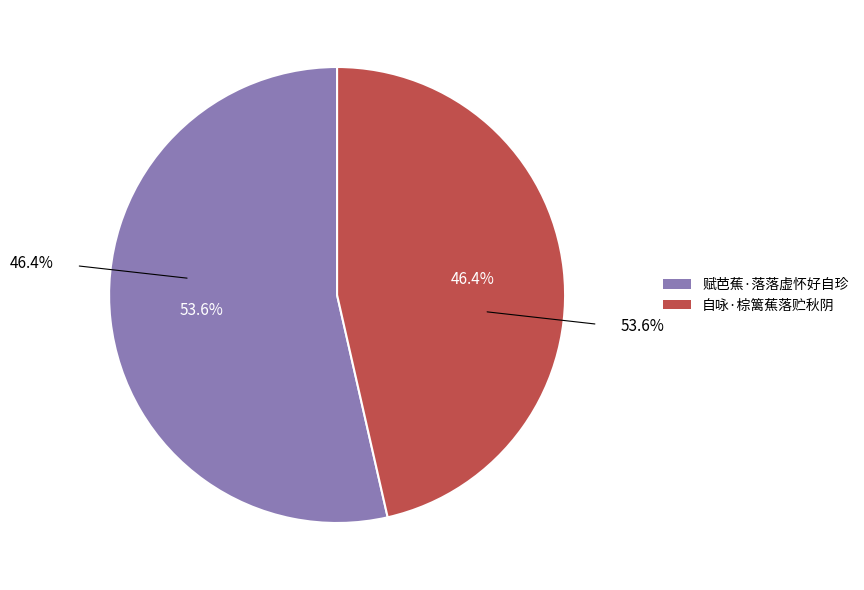

To the nearest percent, what portion does 自咏·棕篱蕉落贮秋阴 represent?

46%